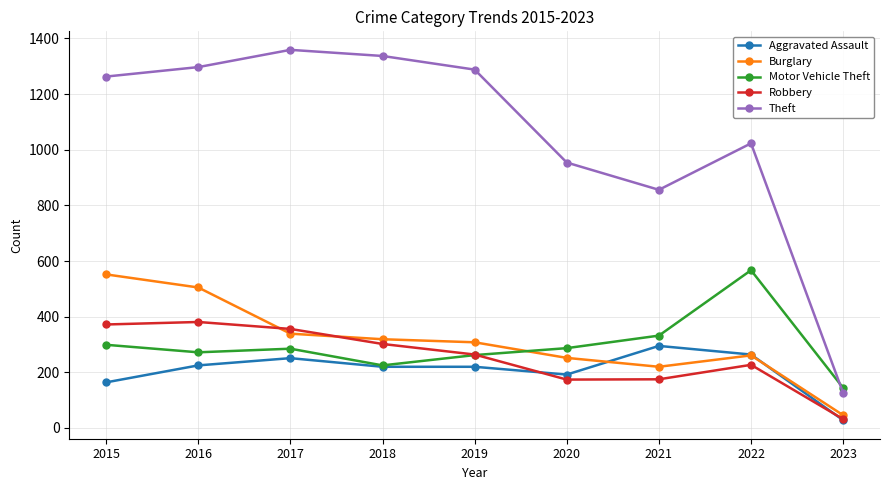

What is the difference between the second highest and second lowest values in the Burglary series?

285